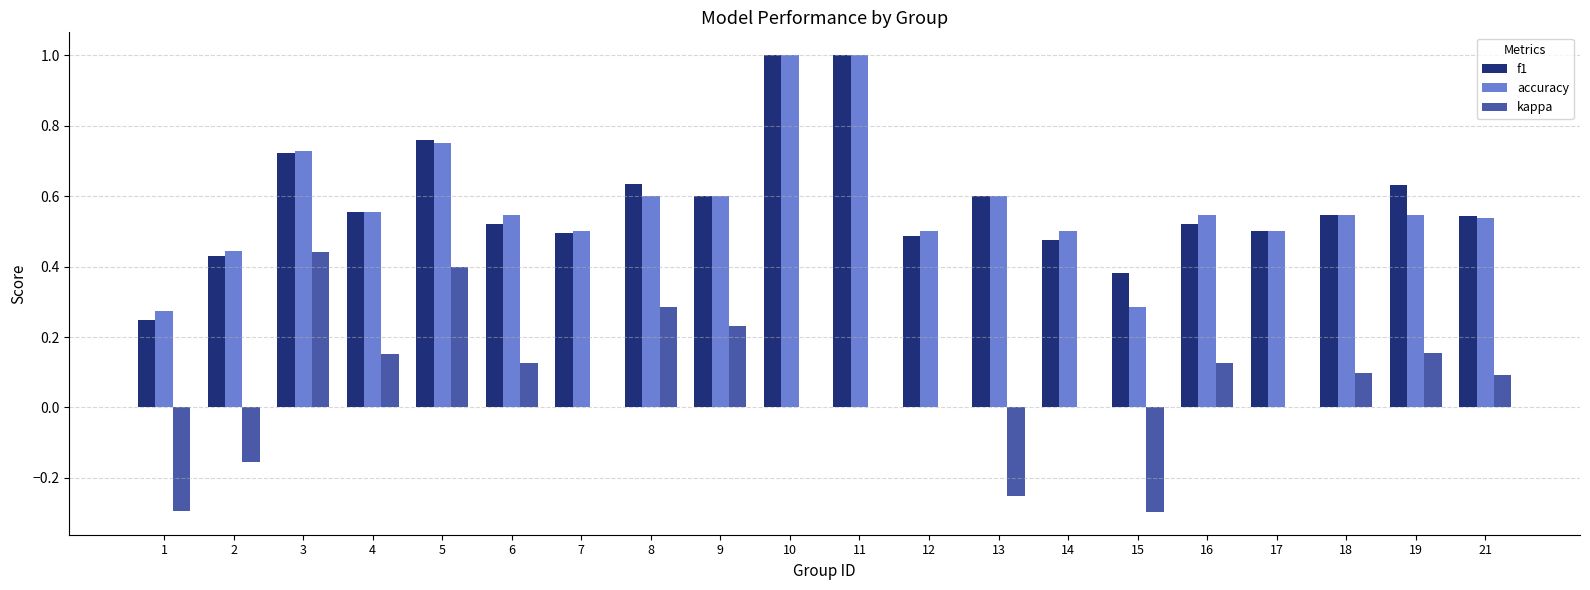

At which label is f1 closest to 0?

1